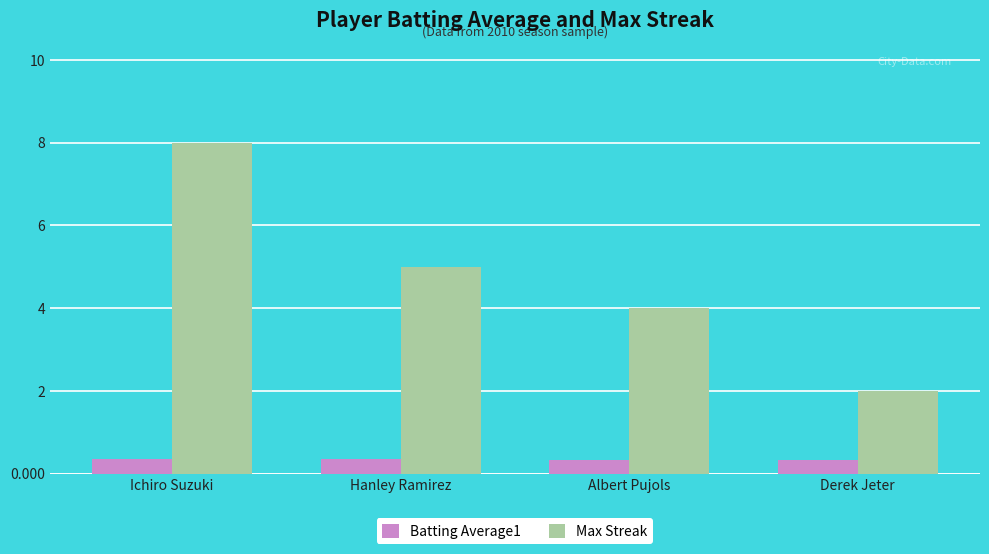

Is the value of Max Streak at Derek Jeter greater than the value of Batting Average1 at Ichiro Suzuki?

Yes